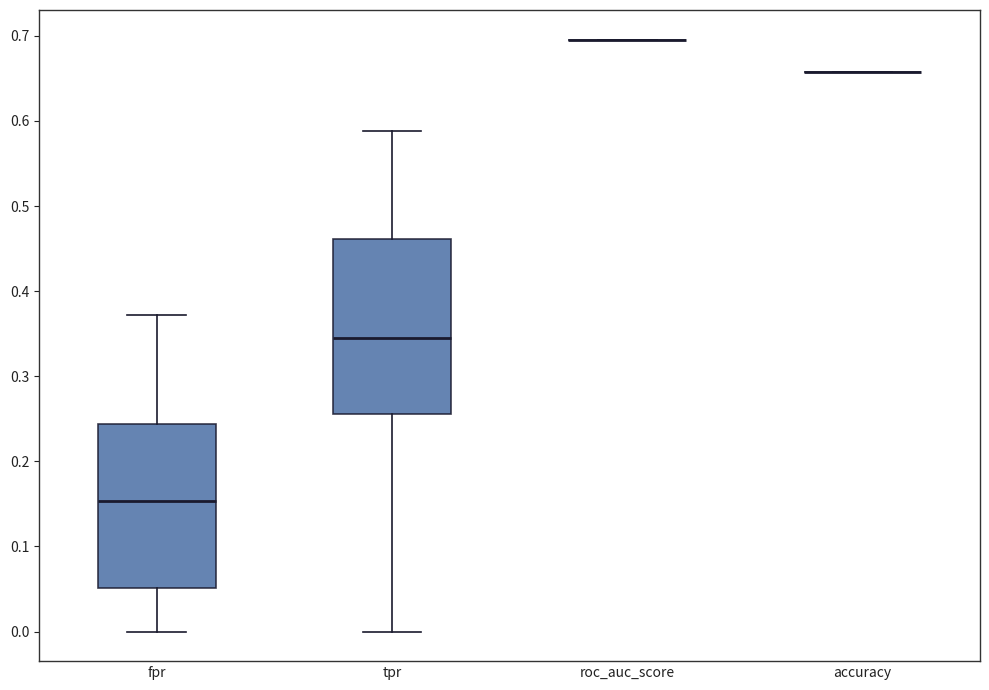

Where is the upper edge of the box for tpr on the y-axis? The values are not printed on the chart, so give them approximately, as read against the axis.

0.46